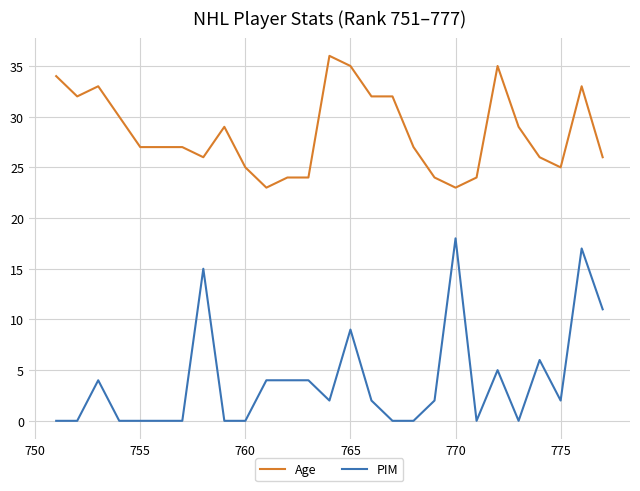

What is the sum of all PIM values?

105